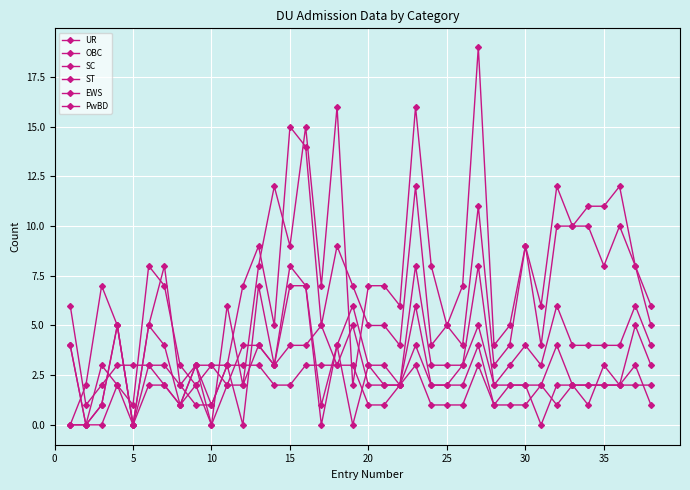

What is the value of the PwBD point at the 17th from the left?

3